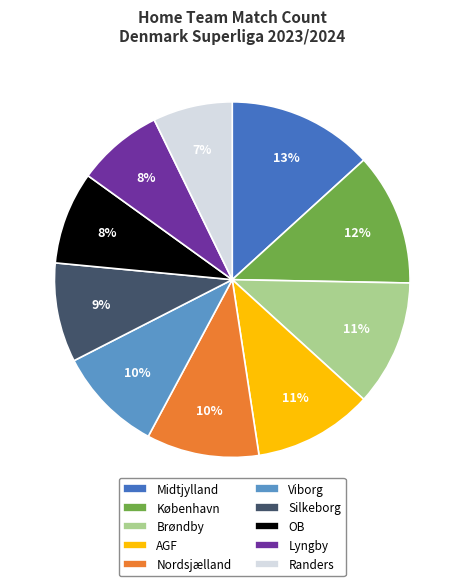

Does AGF represent more than half of the total?

No